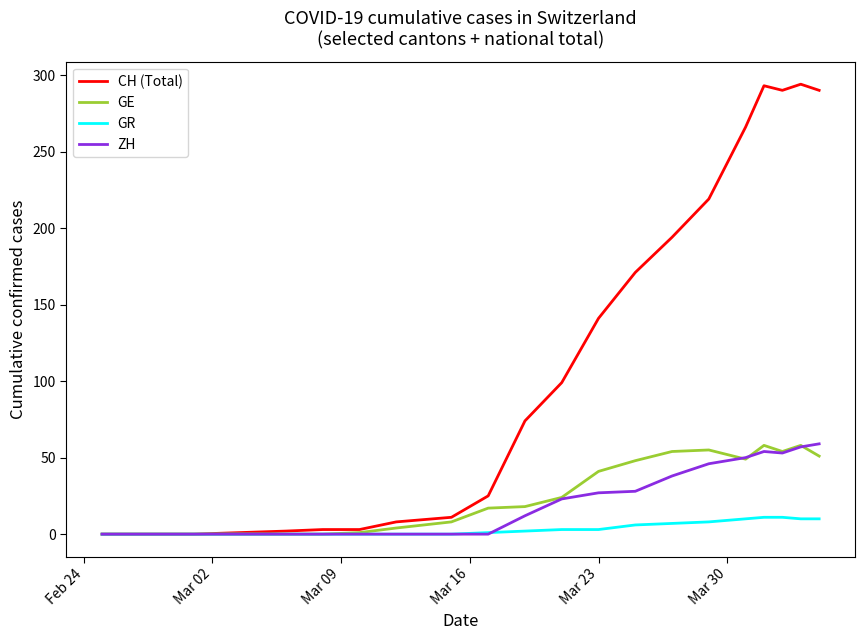

What is the maximum value shown in the chart?

294